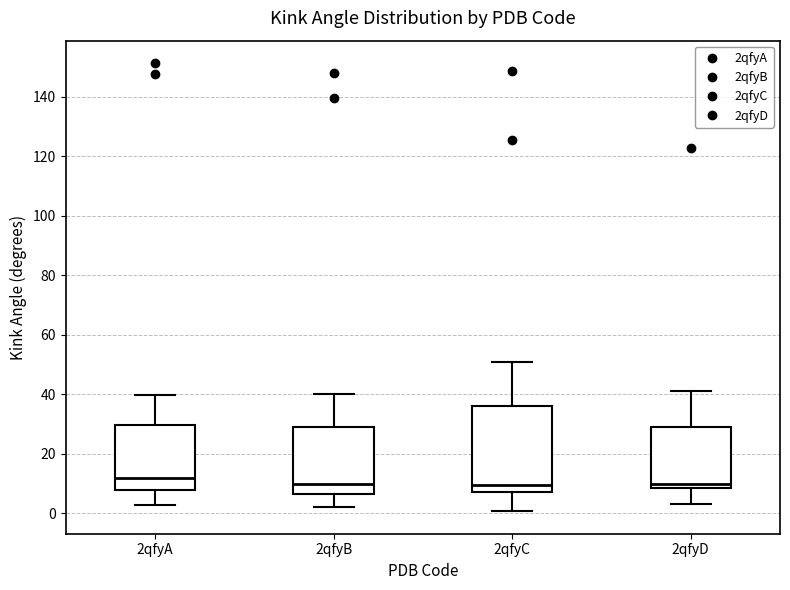

Reading left to right, transcribe this box plot: for each box, give where its median line is, the range the box spans, and where its two whiskers end, as read against the y-axis. The values are not printed on the chart, so give them approximately, as read against the axis.

2qfyA: median 12, box 8 to 30, whiskers 2 to 40
2qfyB: median 10, box 6 to 30, whiskers 2 to 40
2qfyC: median 10, box 8 to 36, whiskers 0 to 50
2qfyD: median 10, box 8 to 30, whiskers 4 to 42